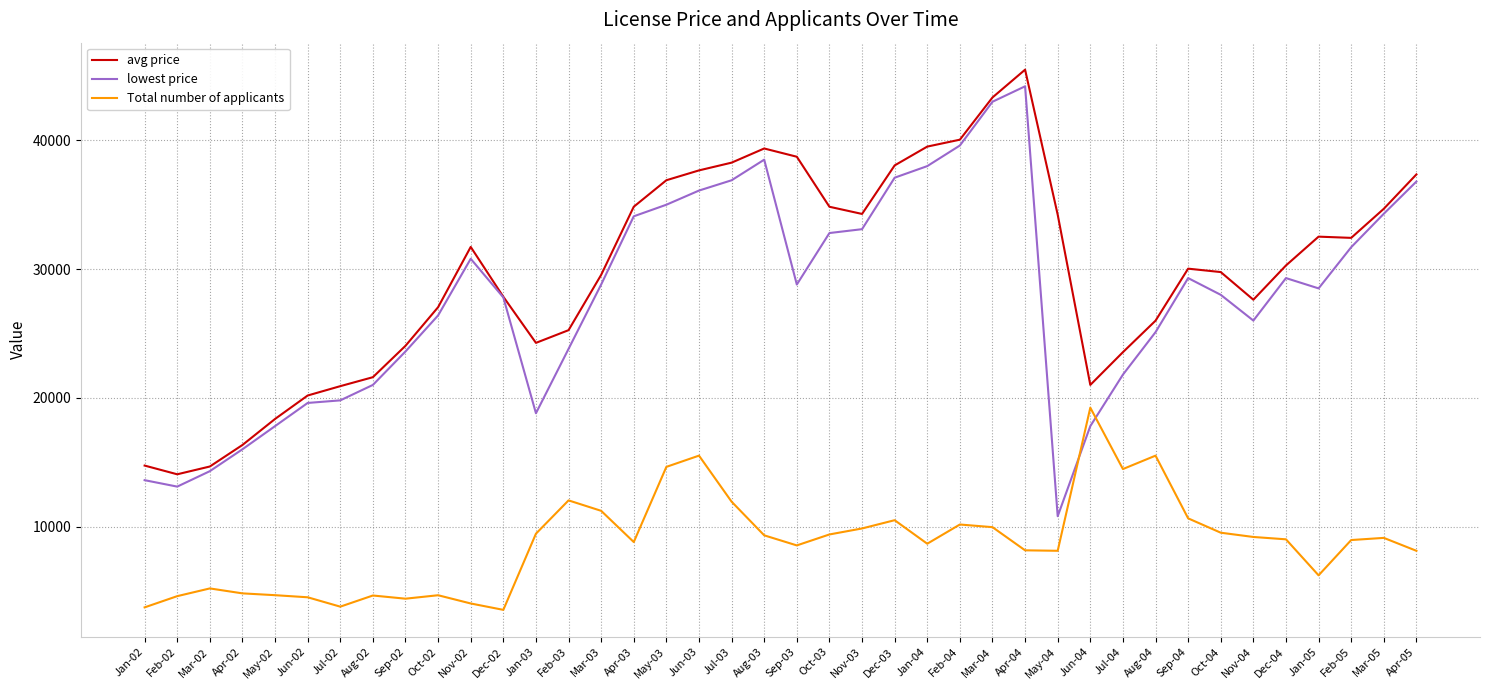

The value of lowest price at Sep-02 is 23600. True or false?

True